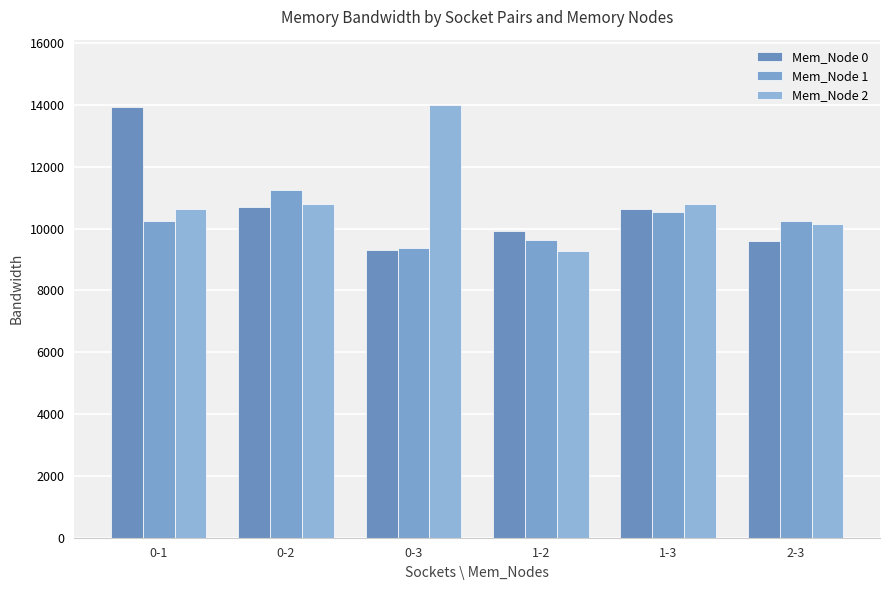

What are all the series names shown in the legend?

Mem_Node 0, Mem_Node 1, Mem_Node 2